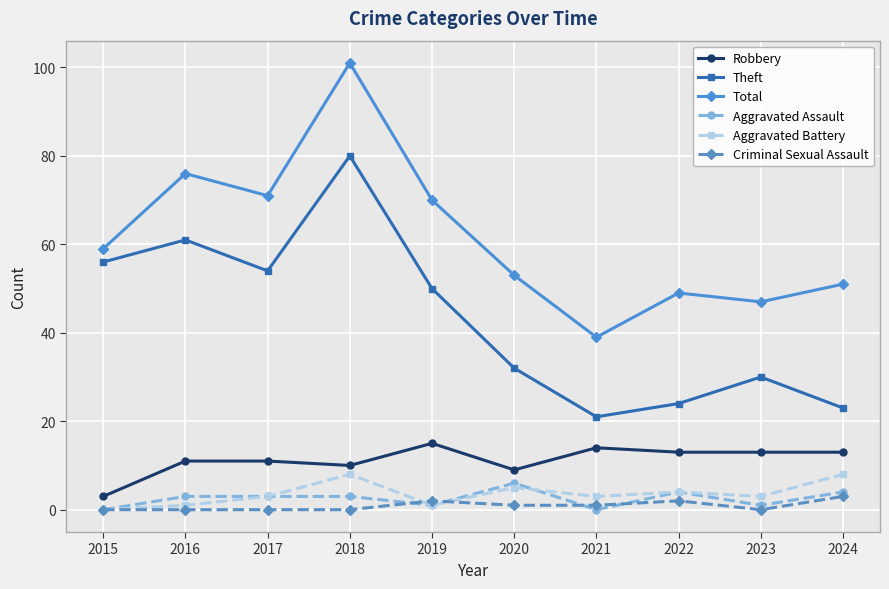

Which series has the largest total across all categories?

Total